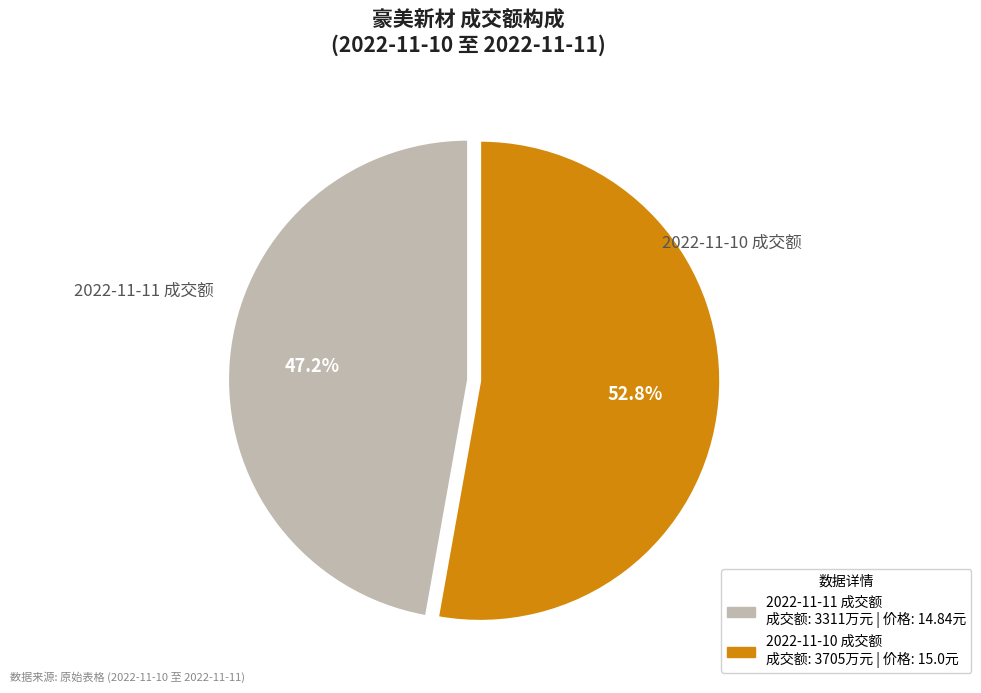

Rank the categories by value from lowest to highest.

2022-11-11 成交额, 2022-11-10 成交额